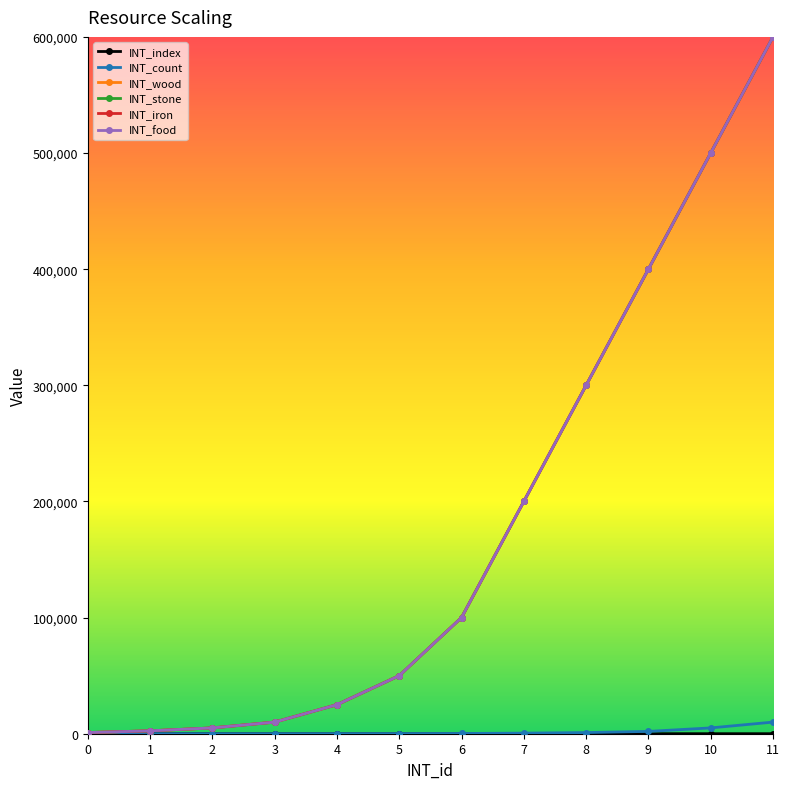

What value does the INT_index series have at 7, to the nearest 5?

10